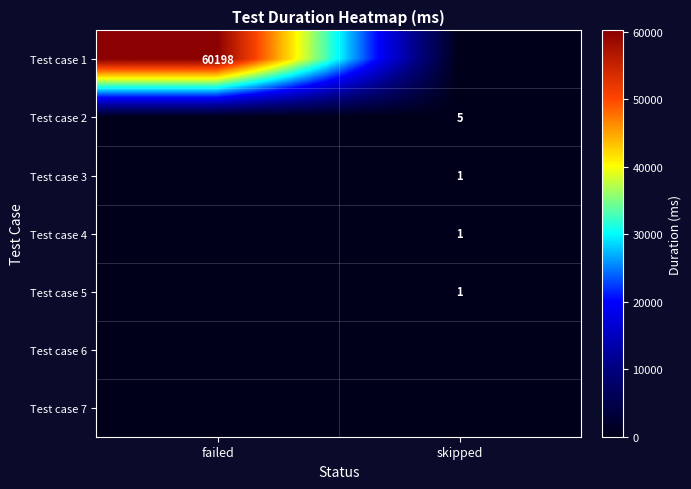

Is the value of Test case 1 at failed greater than the value of Test case 4 at skipped?

Yes